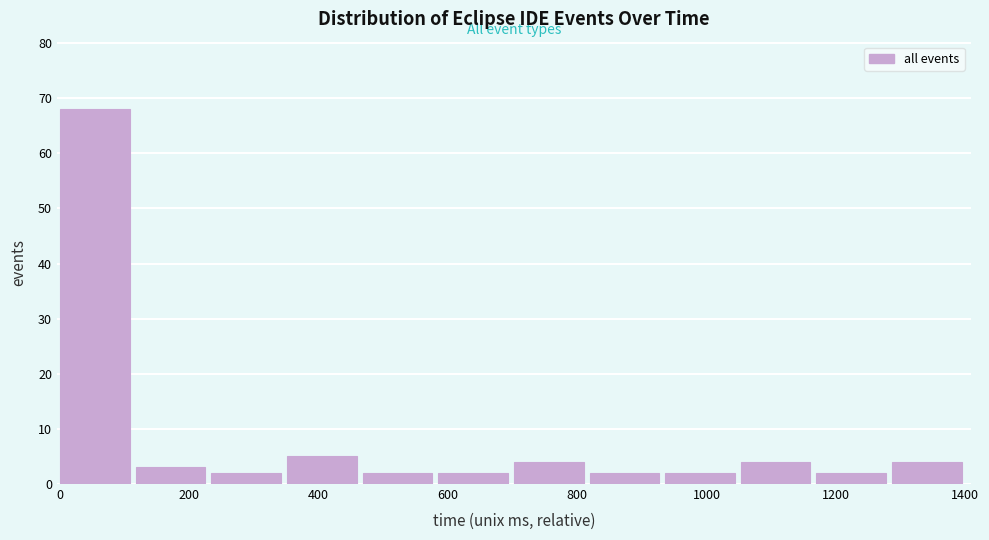

Over which range of the x-axis is the bar tallest?

0 to 120